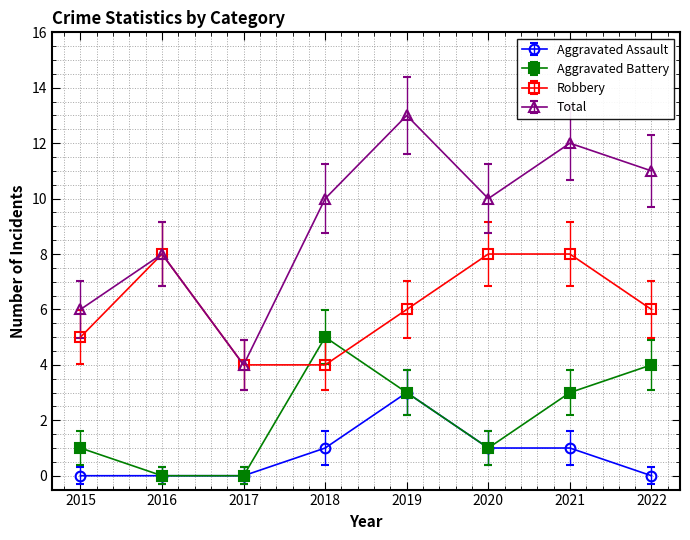

How many data points in Aggravated Assault are less than 1?

4